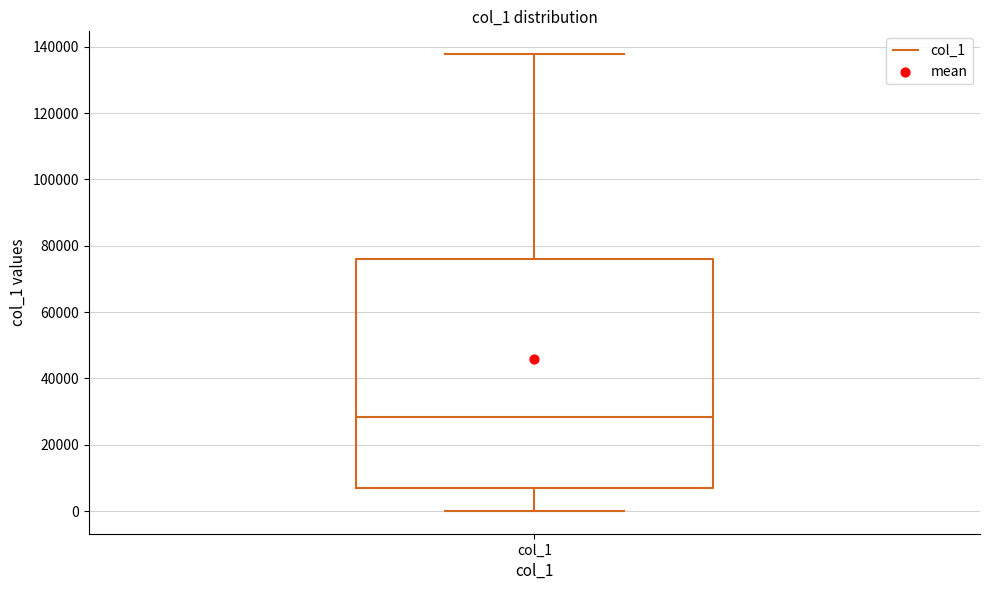

Where does the lower whisker of the box for col_1 end on the y-axis? The values are not printed on the chart, so give them approximately, as read against the axis.

0